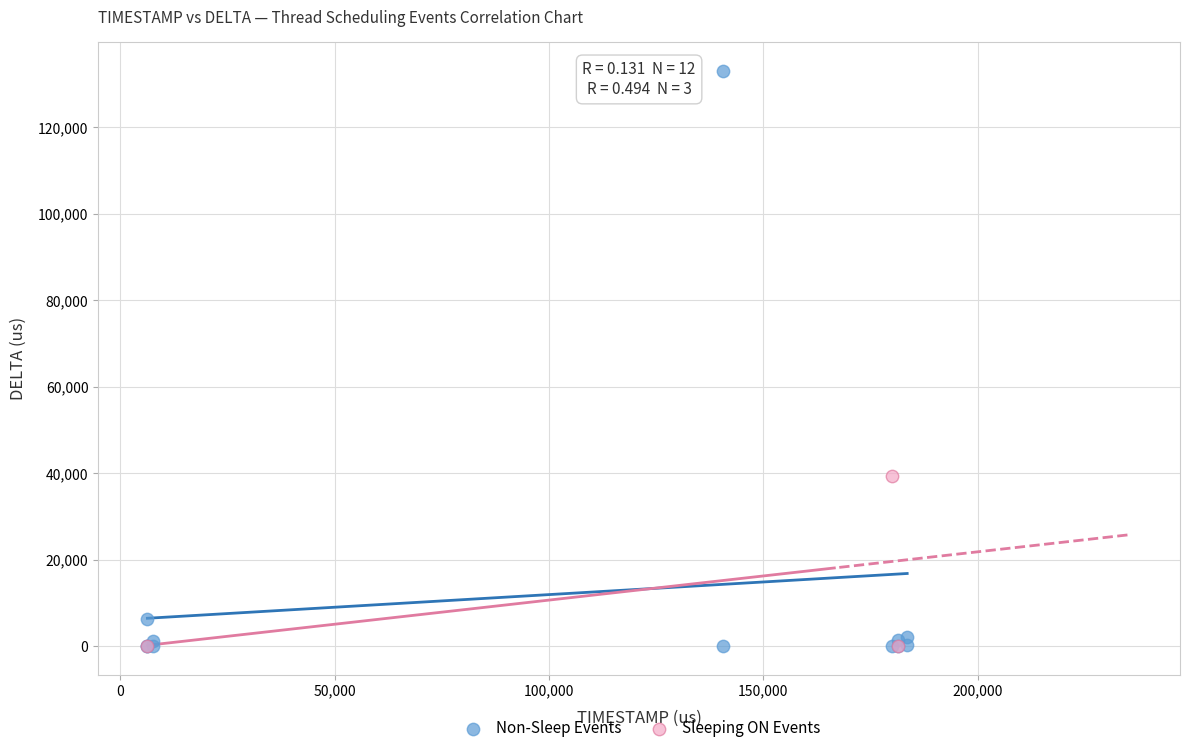

Which series has the widest spread of Y values?

Non-Sleep Events